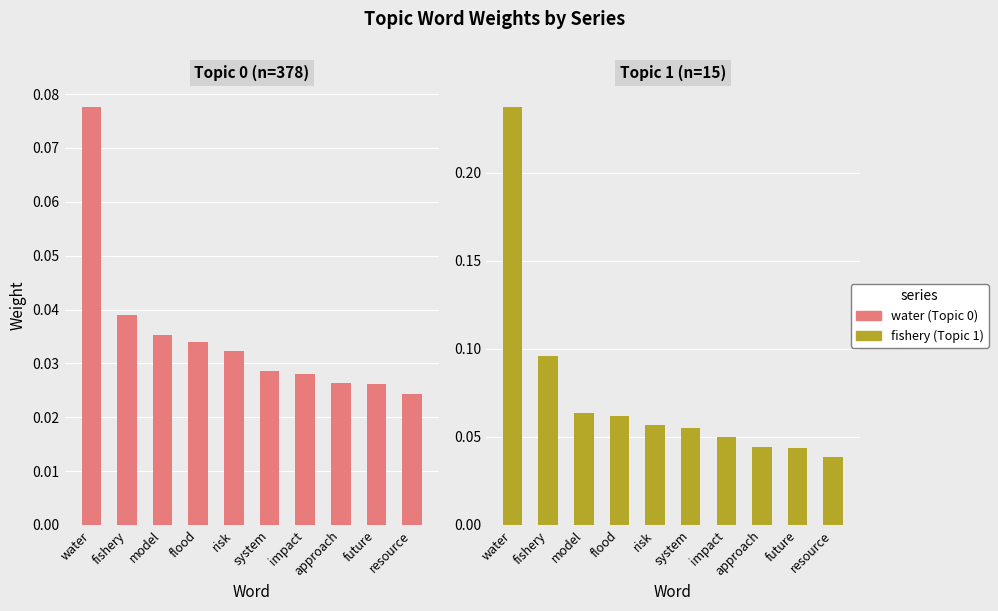

Does the chart contain stacked bars?

No